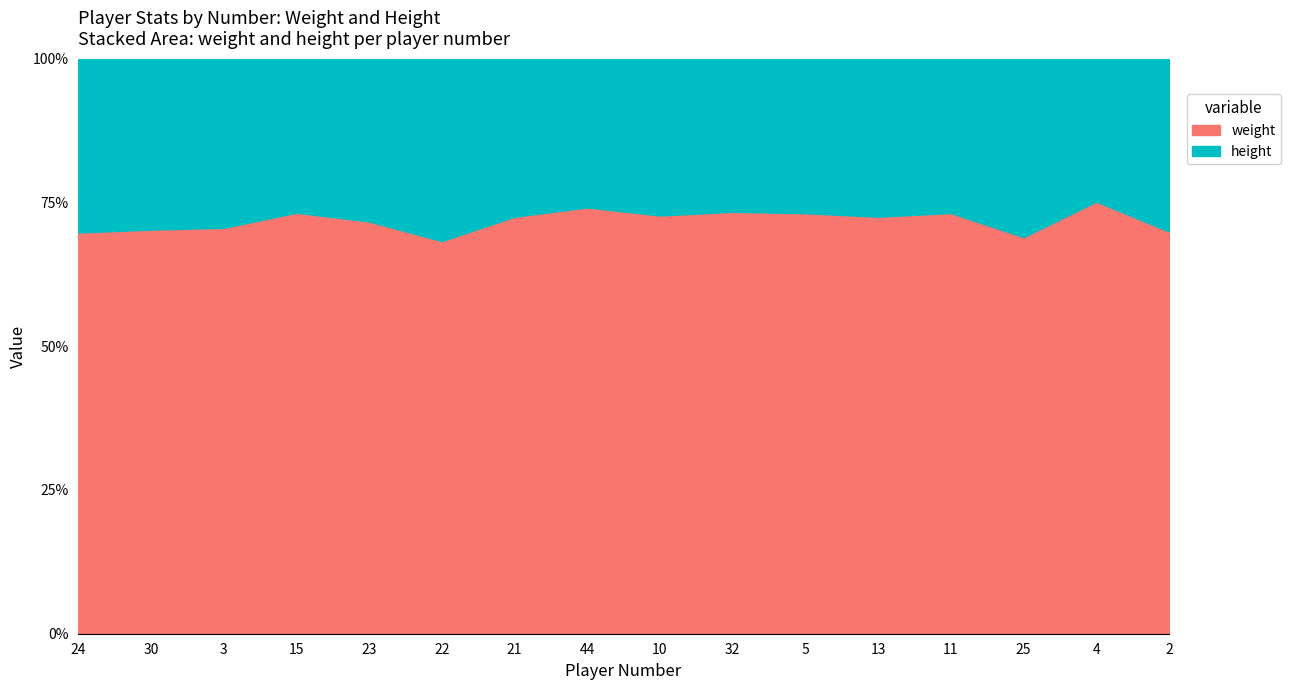

What is the highest value of the height series?

82